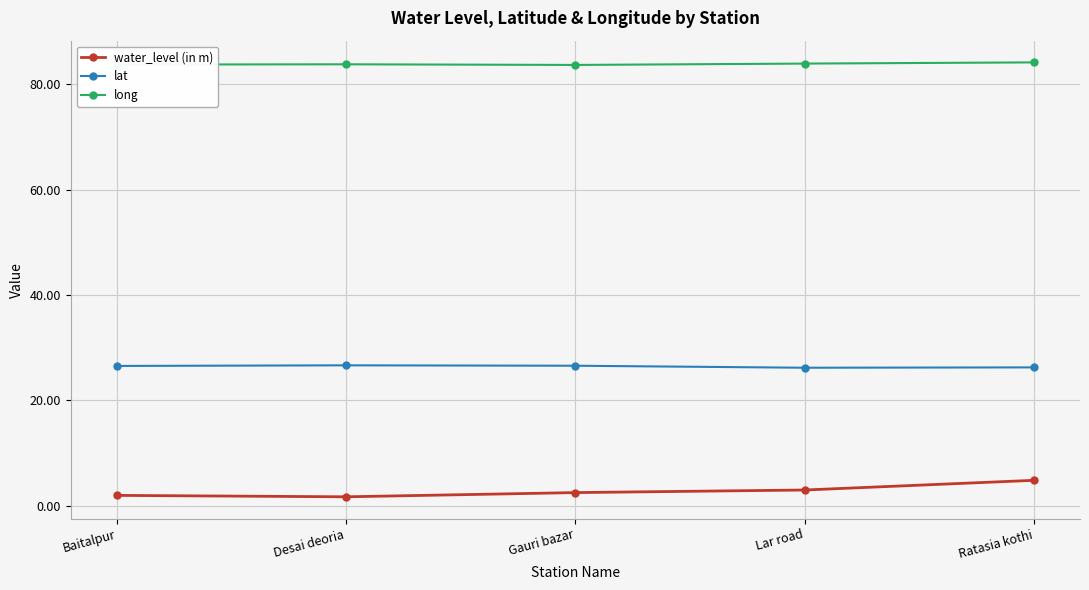

What is the difference between the highest and lowest values at Ratasia kothi?

79.3